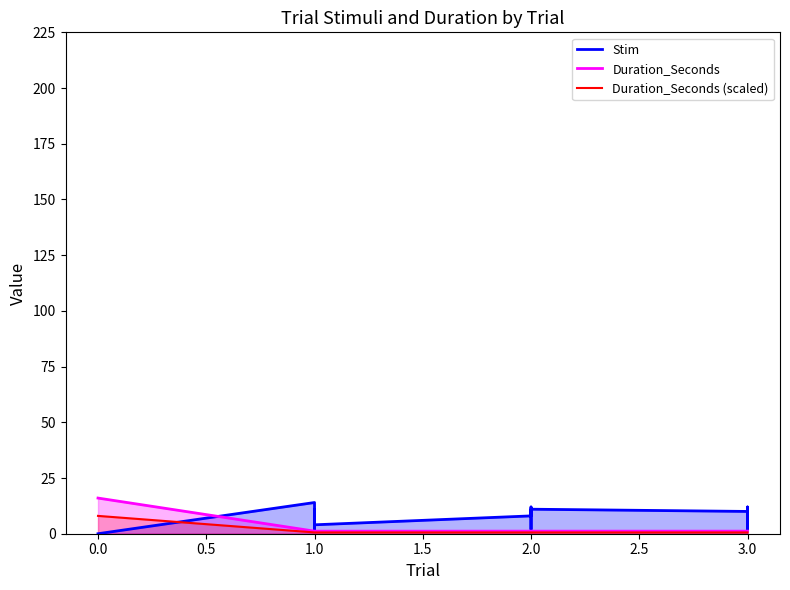

What are all the series names shown in the legend?

Stim, Duration_Seconds, Duration_Seconds (scaled)